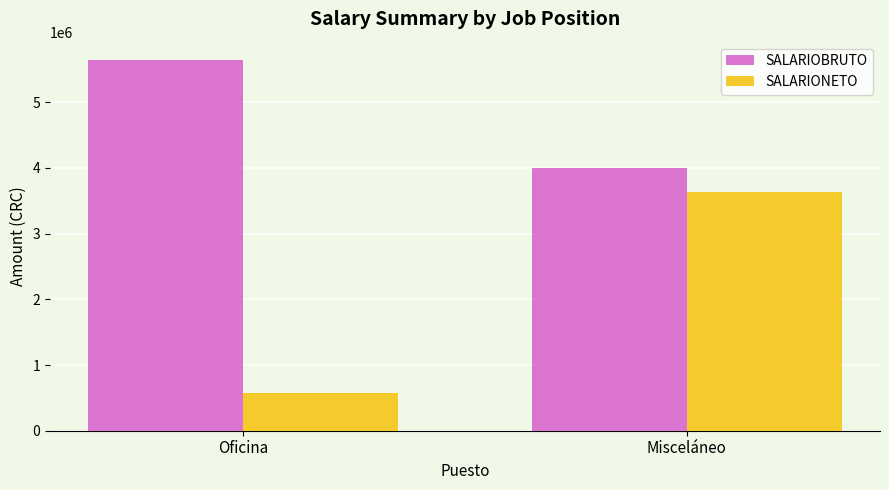

At which label is SALARIONETO closest to 2109686?

Oficina